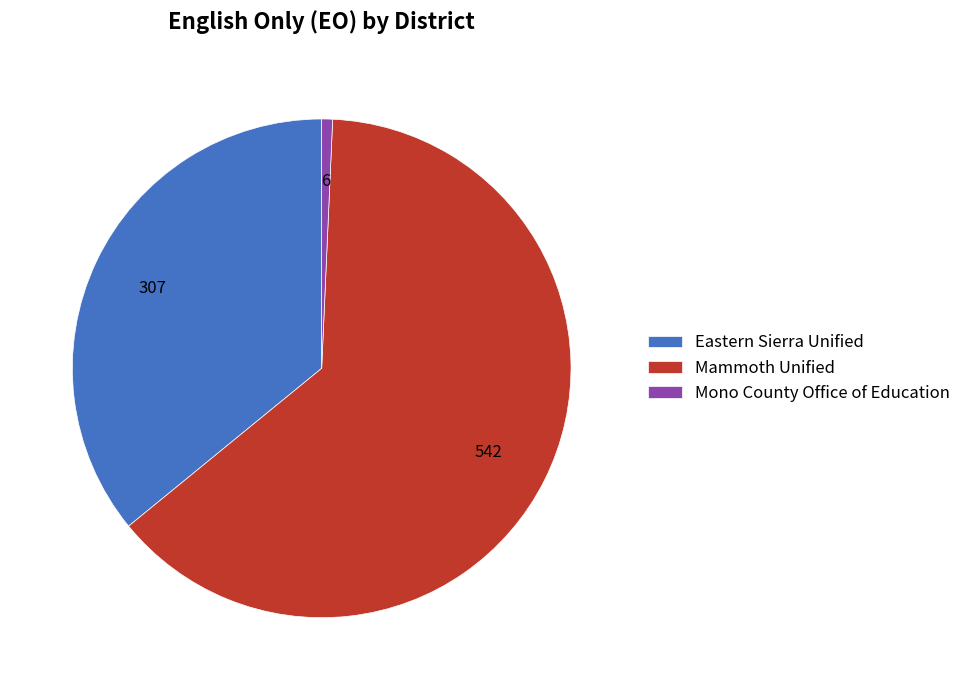

What is the smallest slice in the pie chart?

Mono County Office of Education